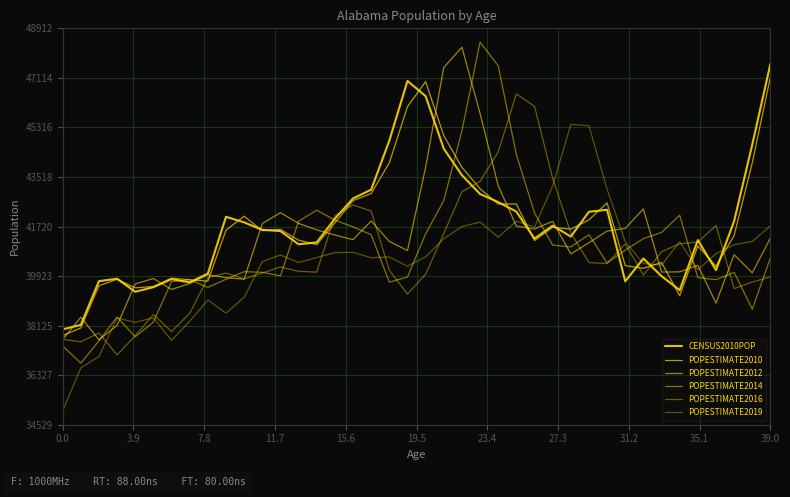

How many times do POPESTIMATE2012 and CENSUS2010POP cross each other?

12